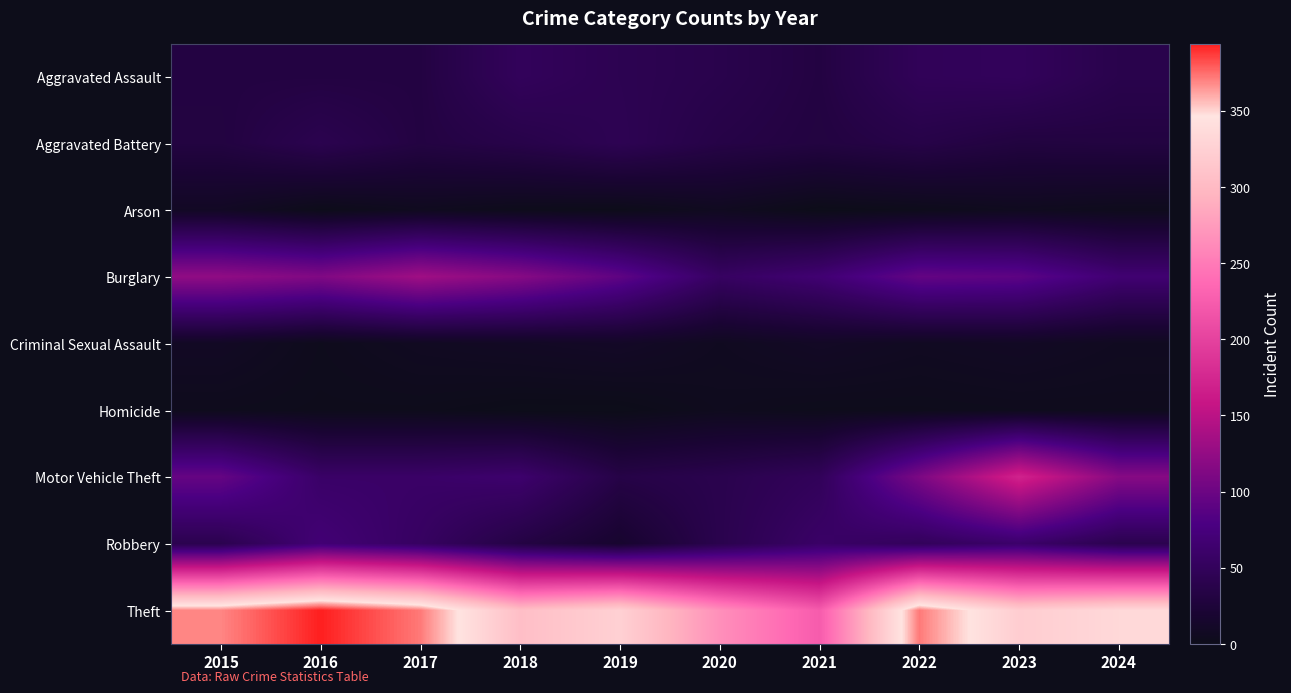

Count the number of categories in the chart.

10